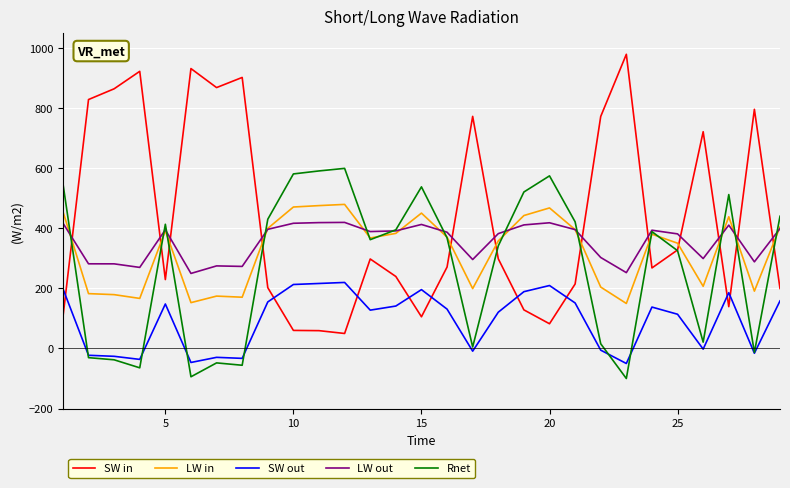

What is the difference between the maximum and minimum values in the SW in series?

930.0